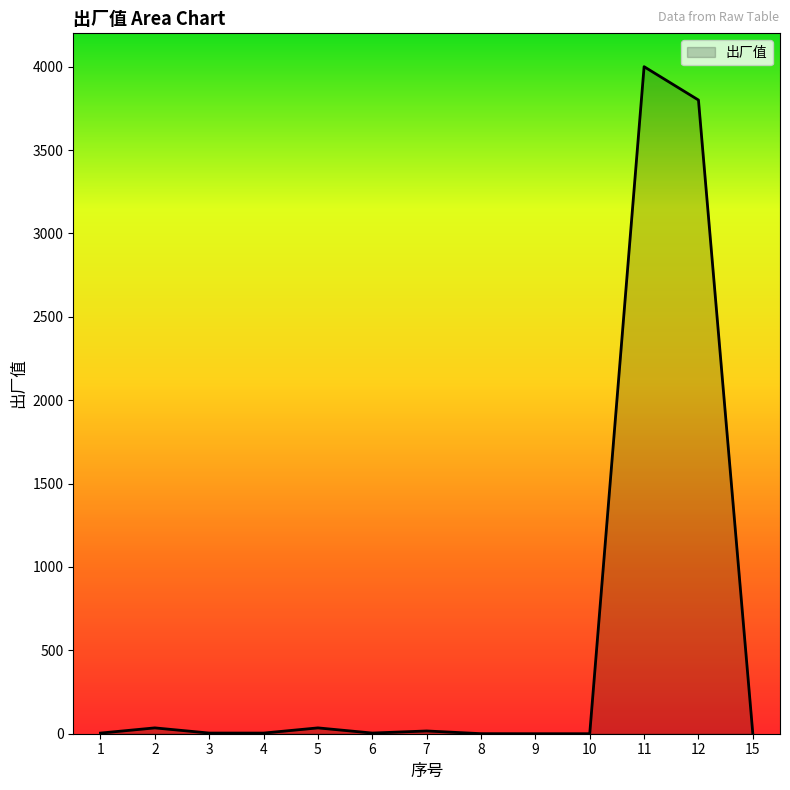

What is the difference between the maximum and minimum values?

4000.0